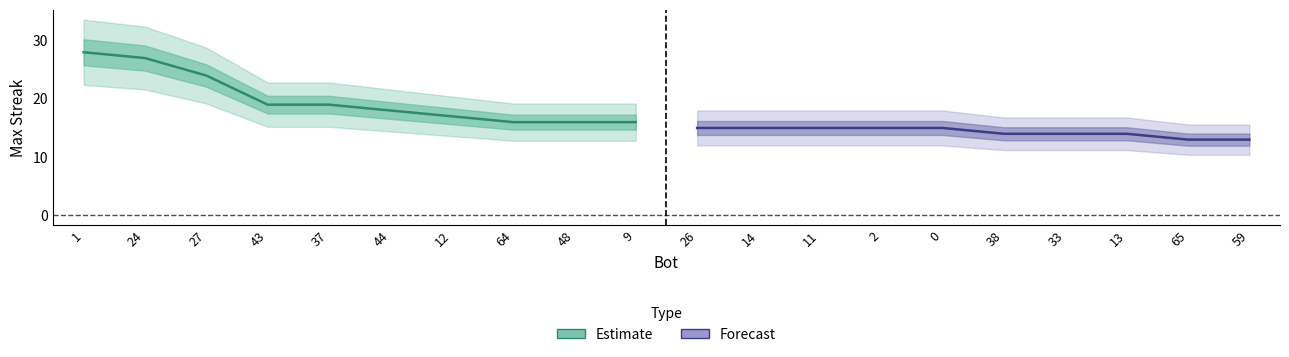

Rank the series at 43 from highest to lowest value.

Estimate, Forecast